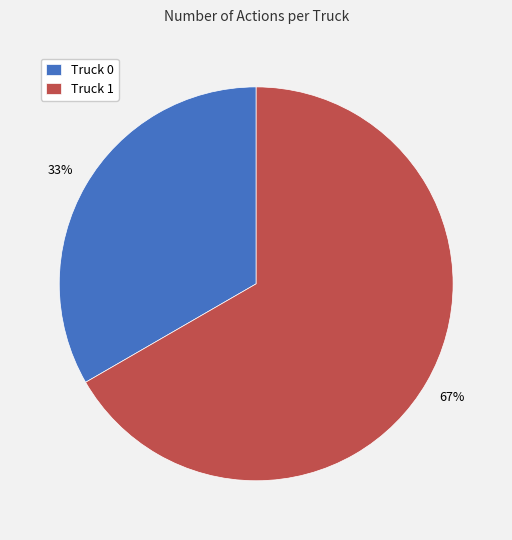

To the nearest percent, what portion does Truck 1 represent?

67%